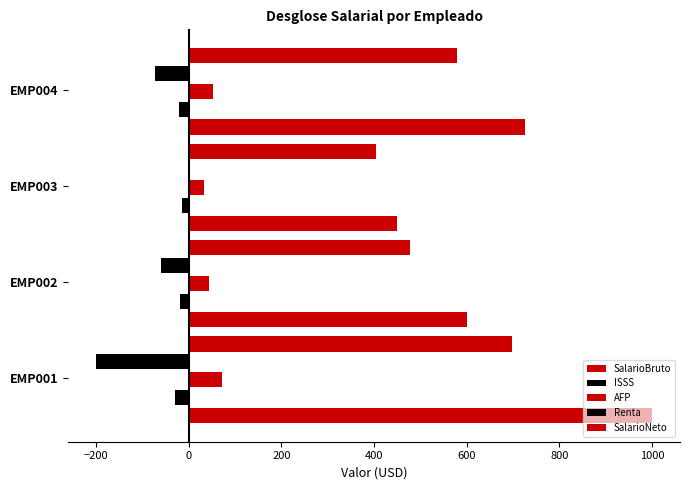

How many data points does each series have?

4